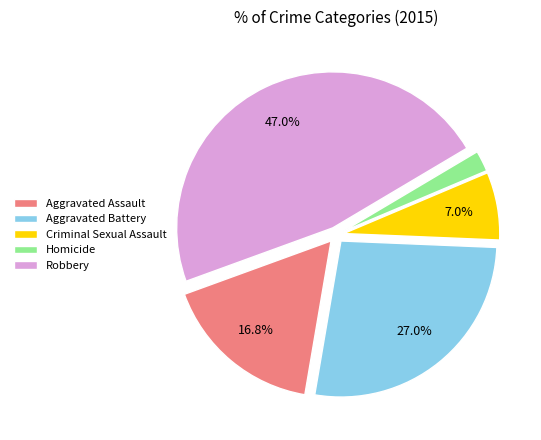

To the nearest percent, what is the average slice percentage?

20%